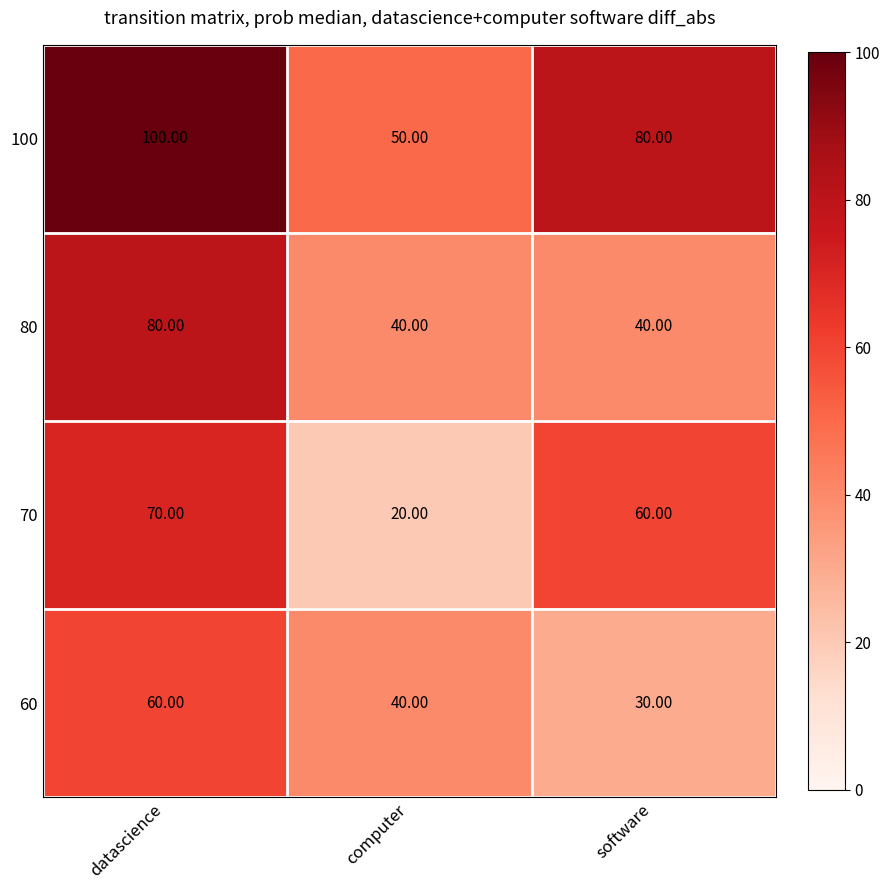

What is the maximum value shown in the chart?

100